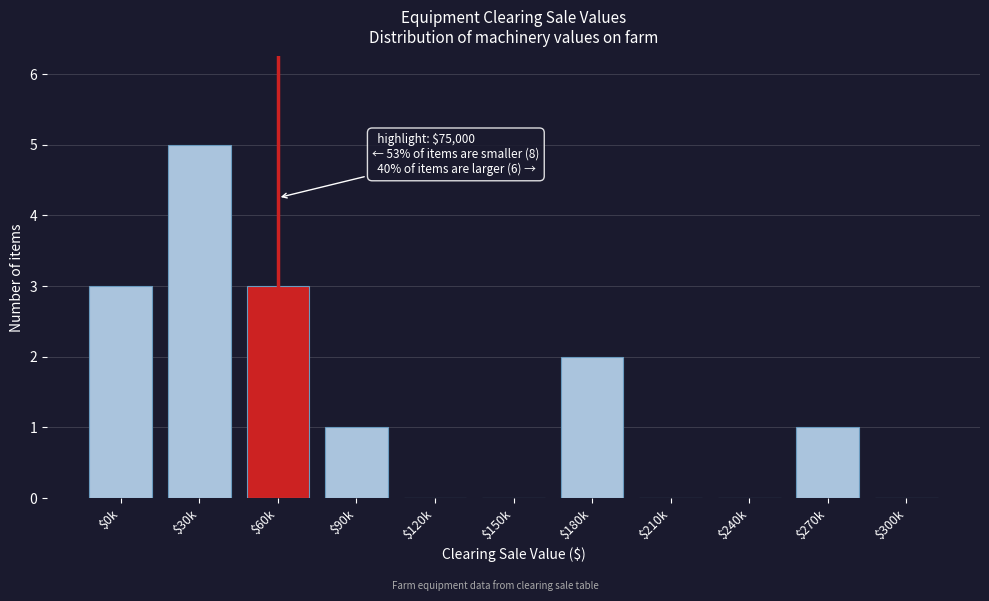

The value at $240k is -2. True or false?

False